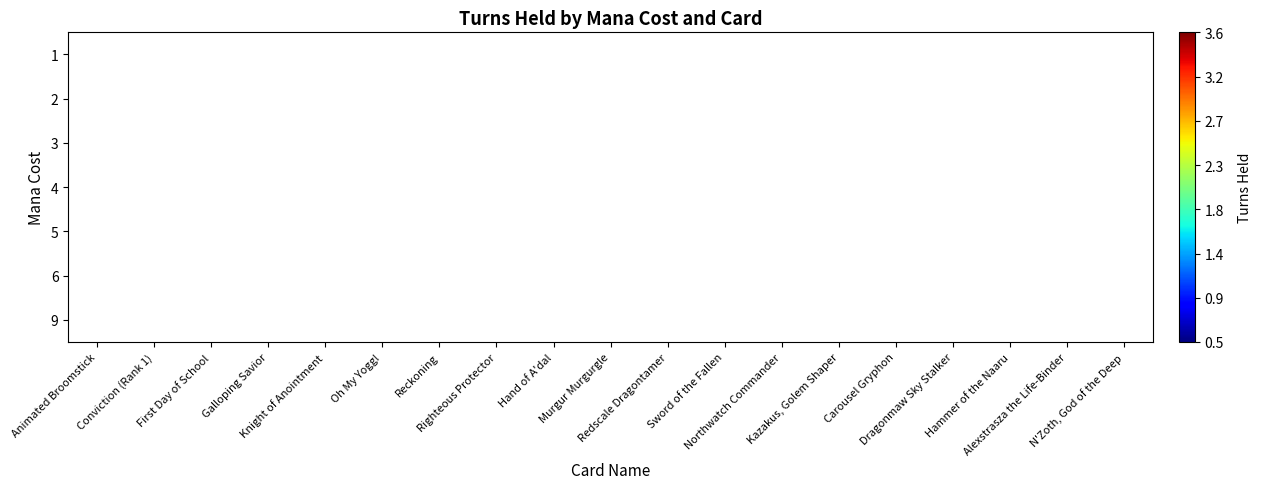

Which label corresponds to the smallest value in the chart?

Knight of Anointment